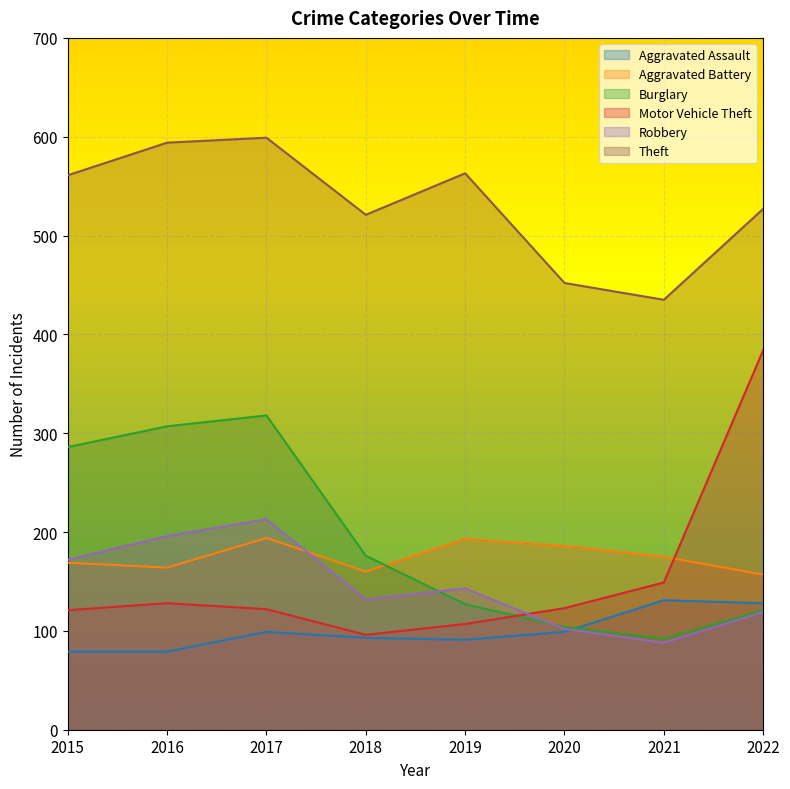

In Motor Vehicle Theft, how many points are higher than both neighbors (excluding endpoints)?

1